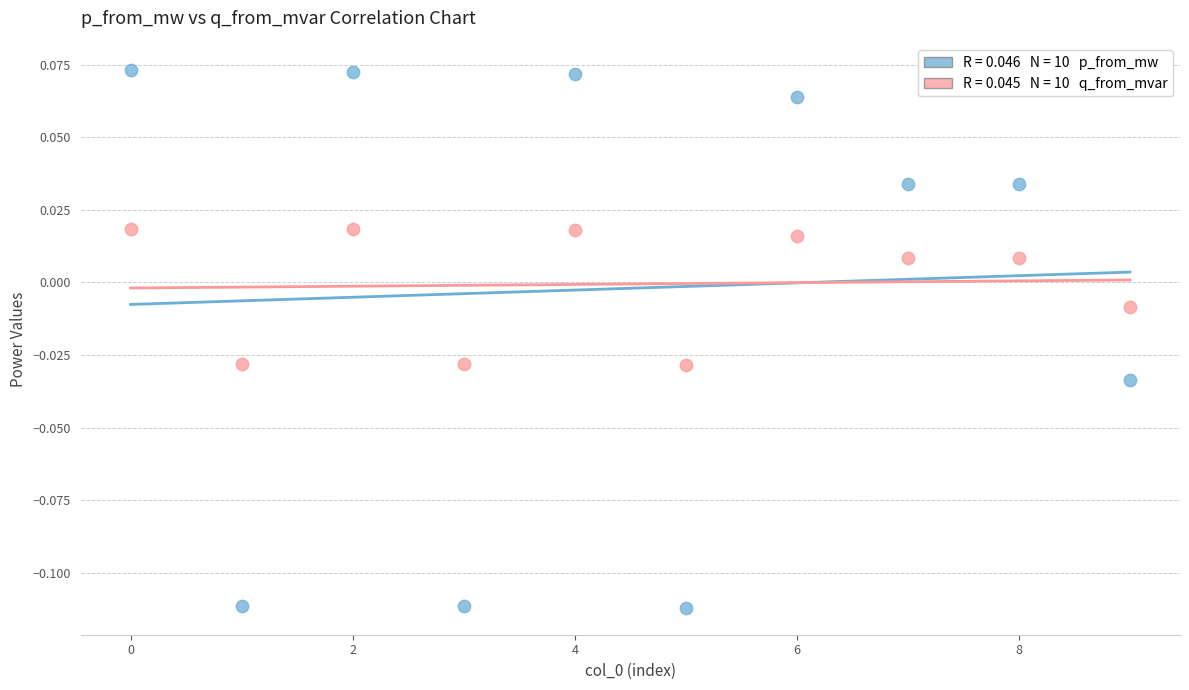

How many points are shown in the scatter plot?

20